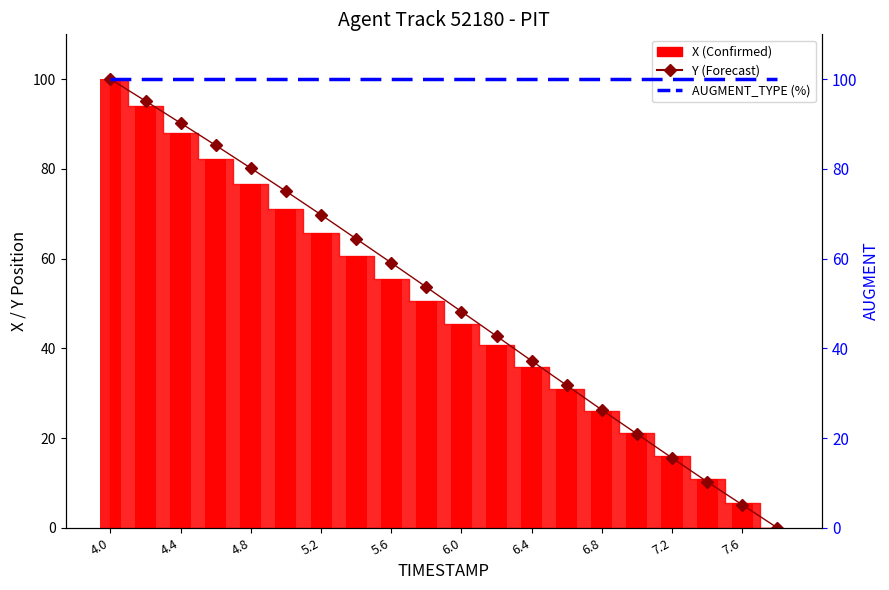

What is the sum of all X_bar values?

975.9